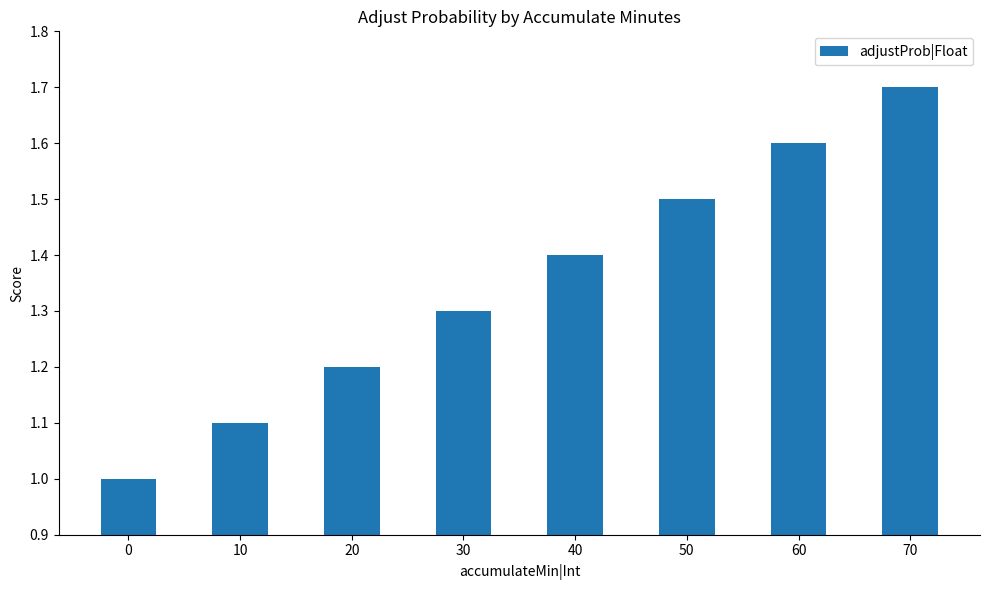

The value at 0 is 0.7. True or false?

False